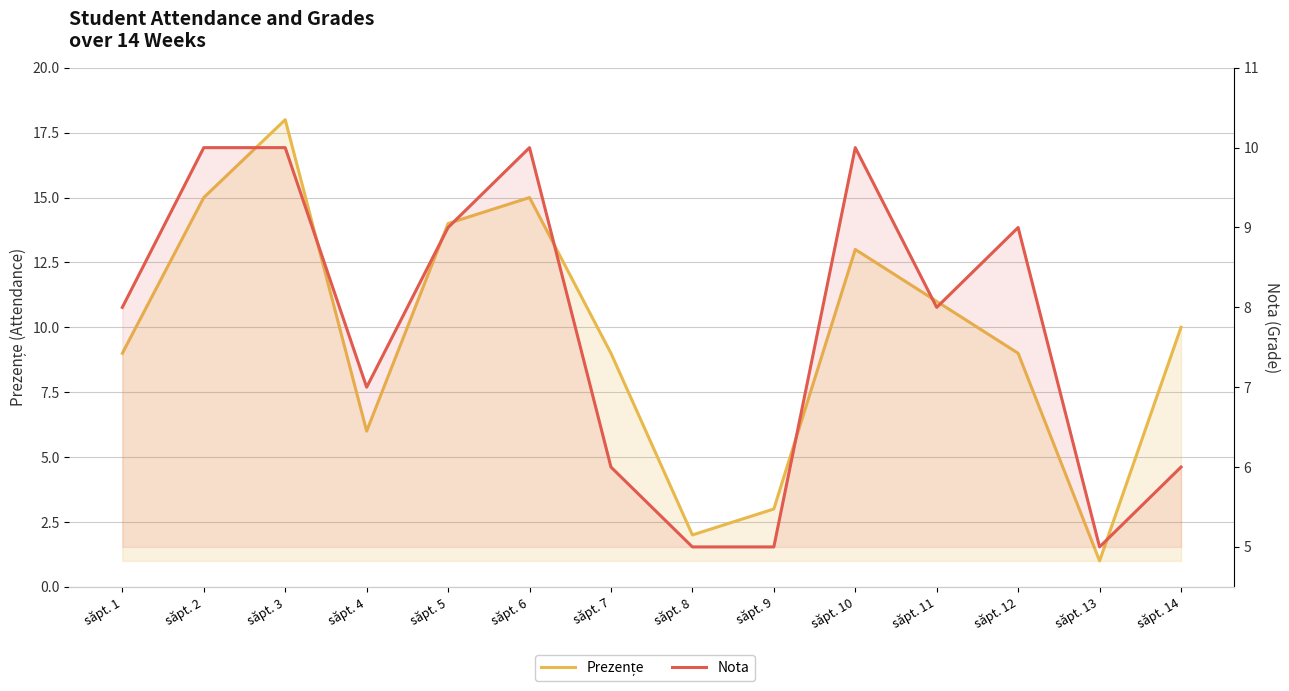

How many interior local valleys does the Nota series have?

3